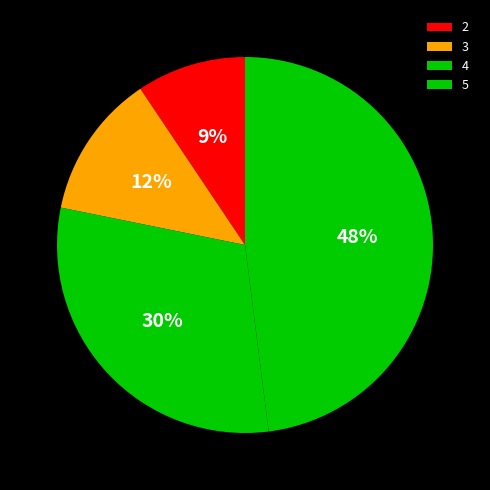

How many segments does this pie chart have?

4